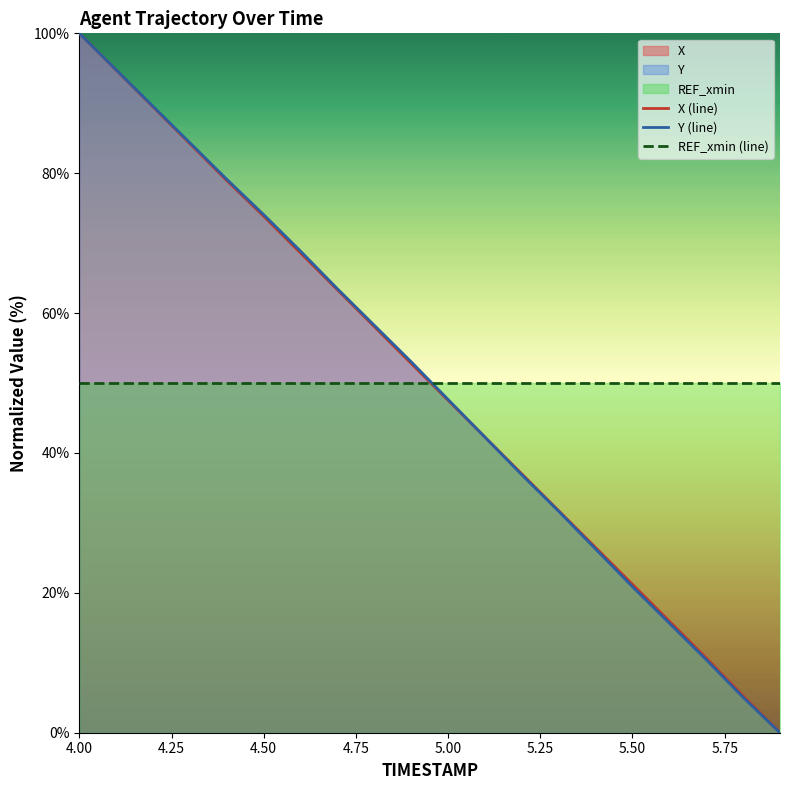

Is the value of Y (line) at 4.00 greater than the value of X (line) at 4.50?

Yes